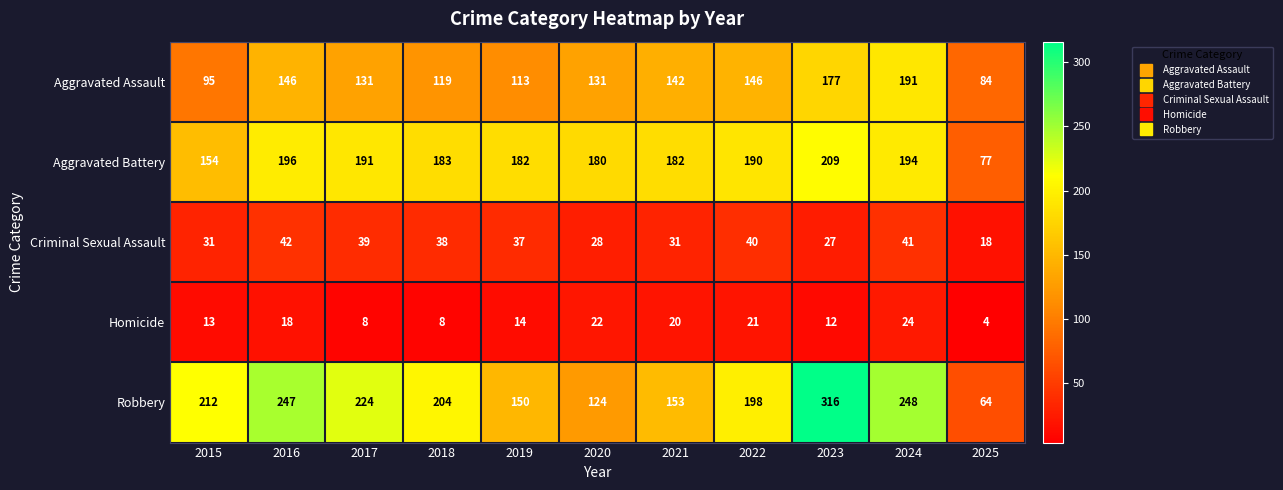

What is the minimum value shown in the chart?

4